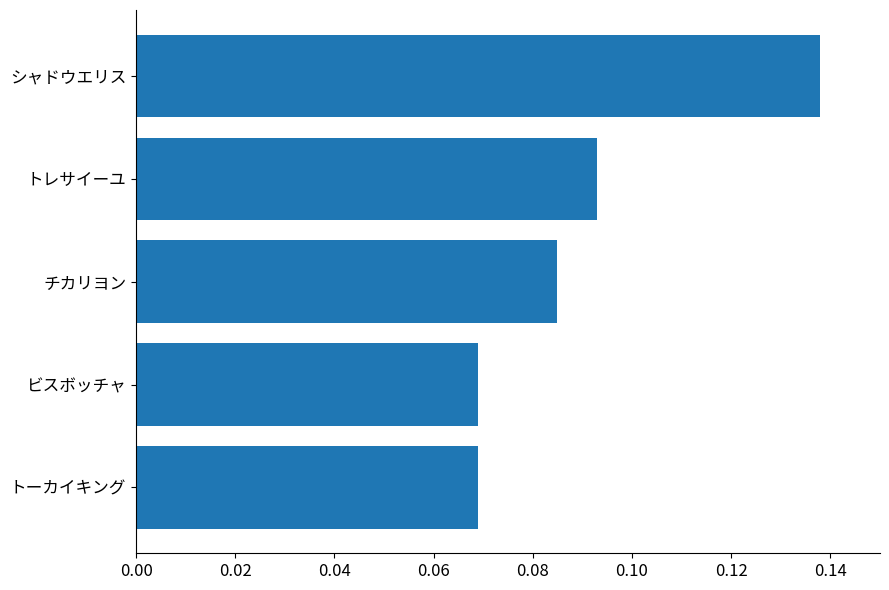

How many bars are there in total?

5